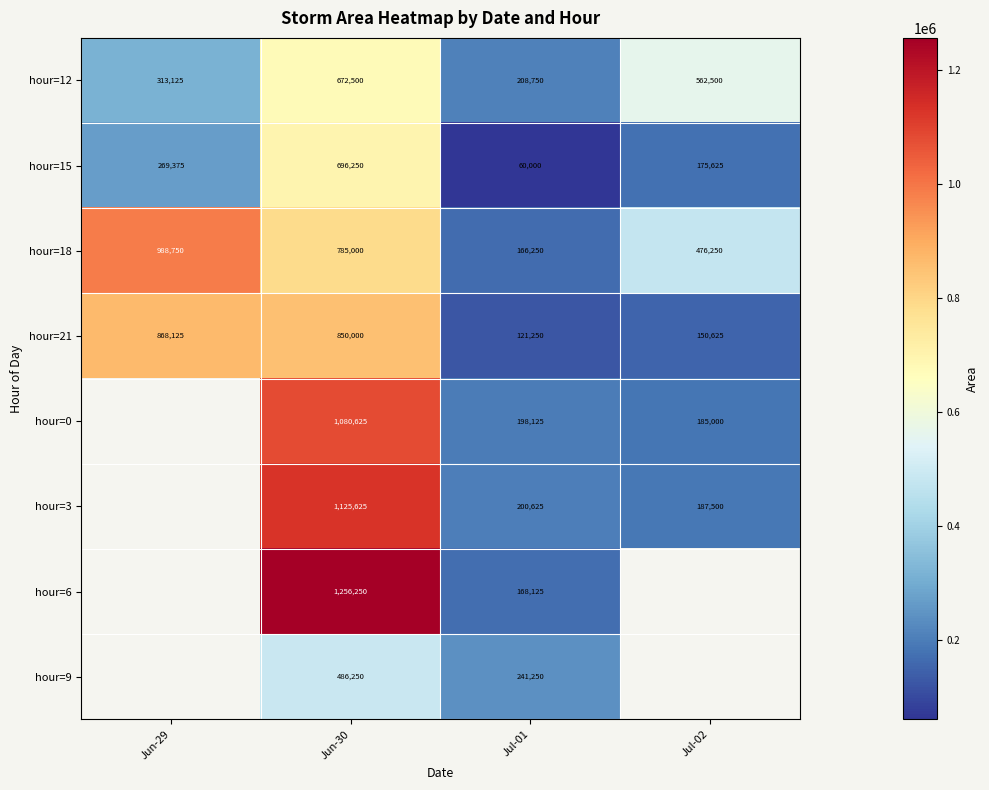

How many data points does each series have?

4